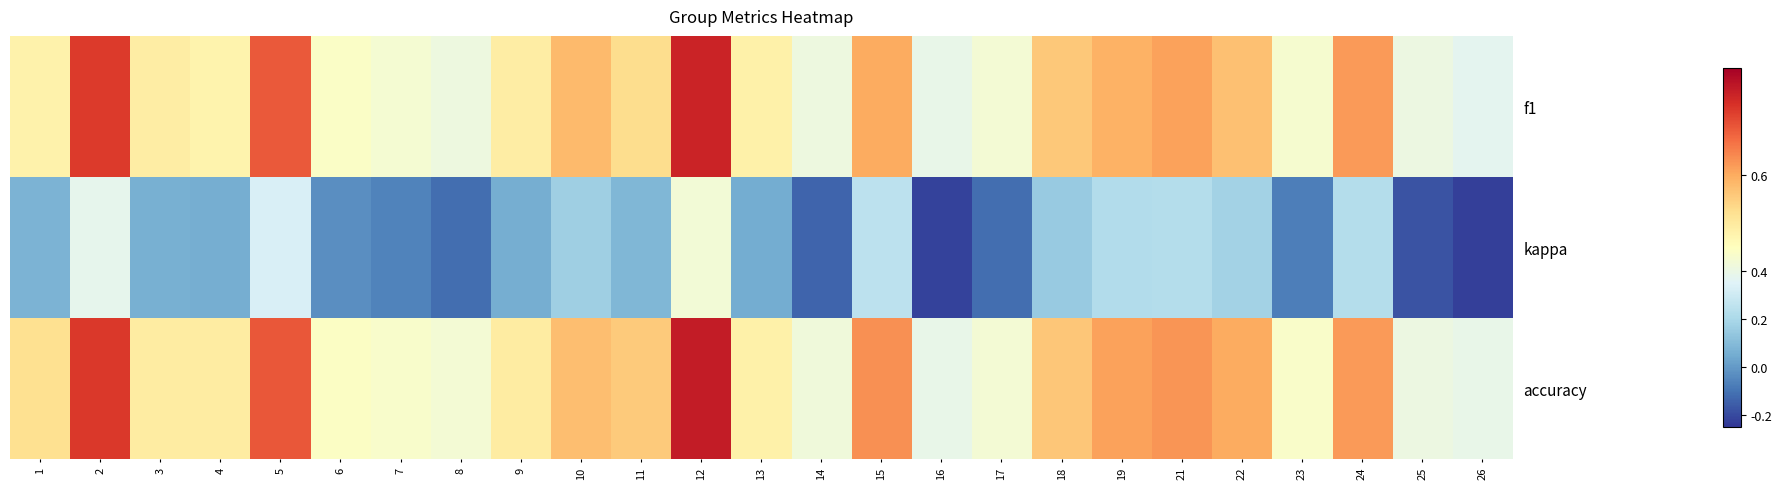

What is the total value across all series at 17?

0.8